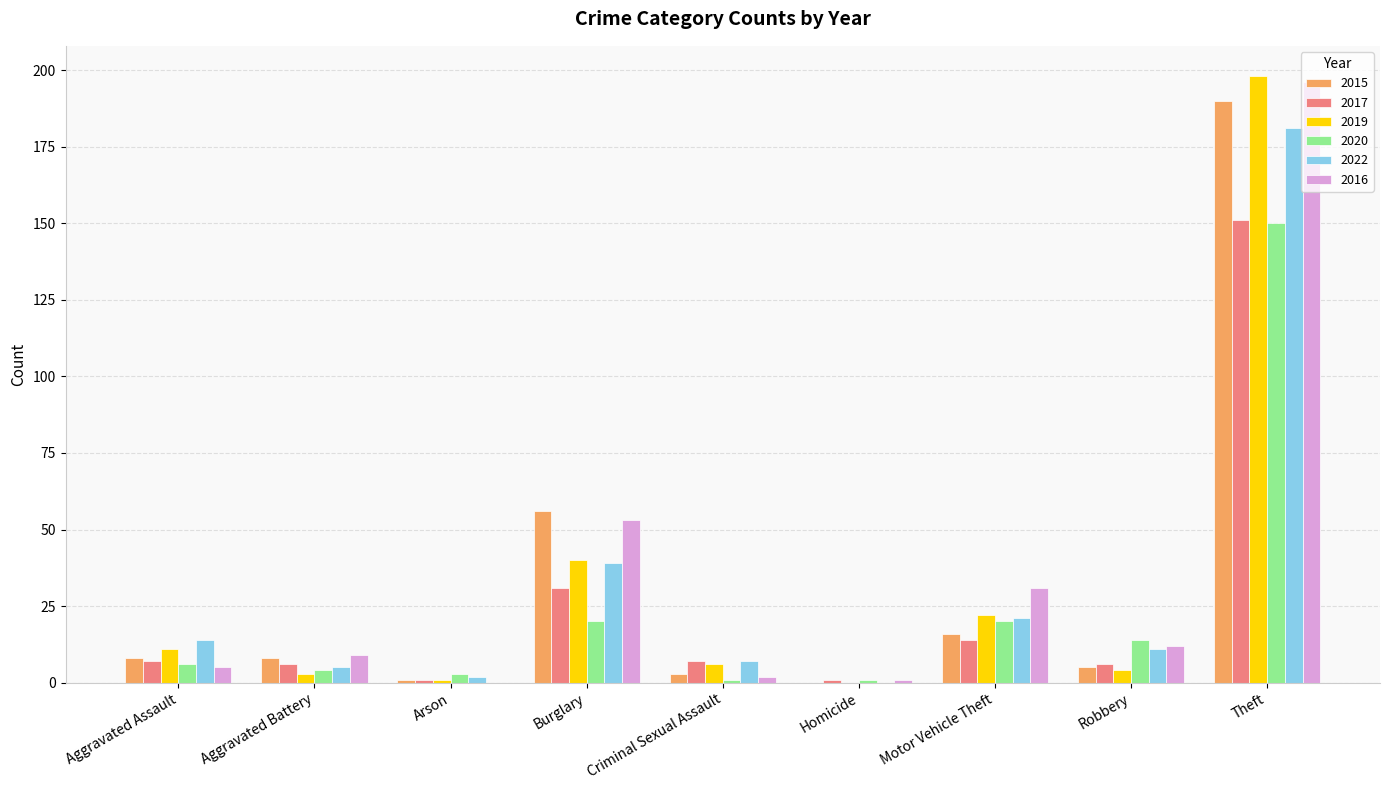

What is the greatest value displayed?

198